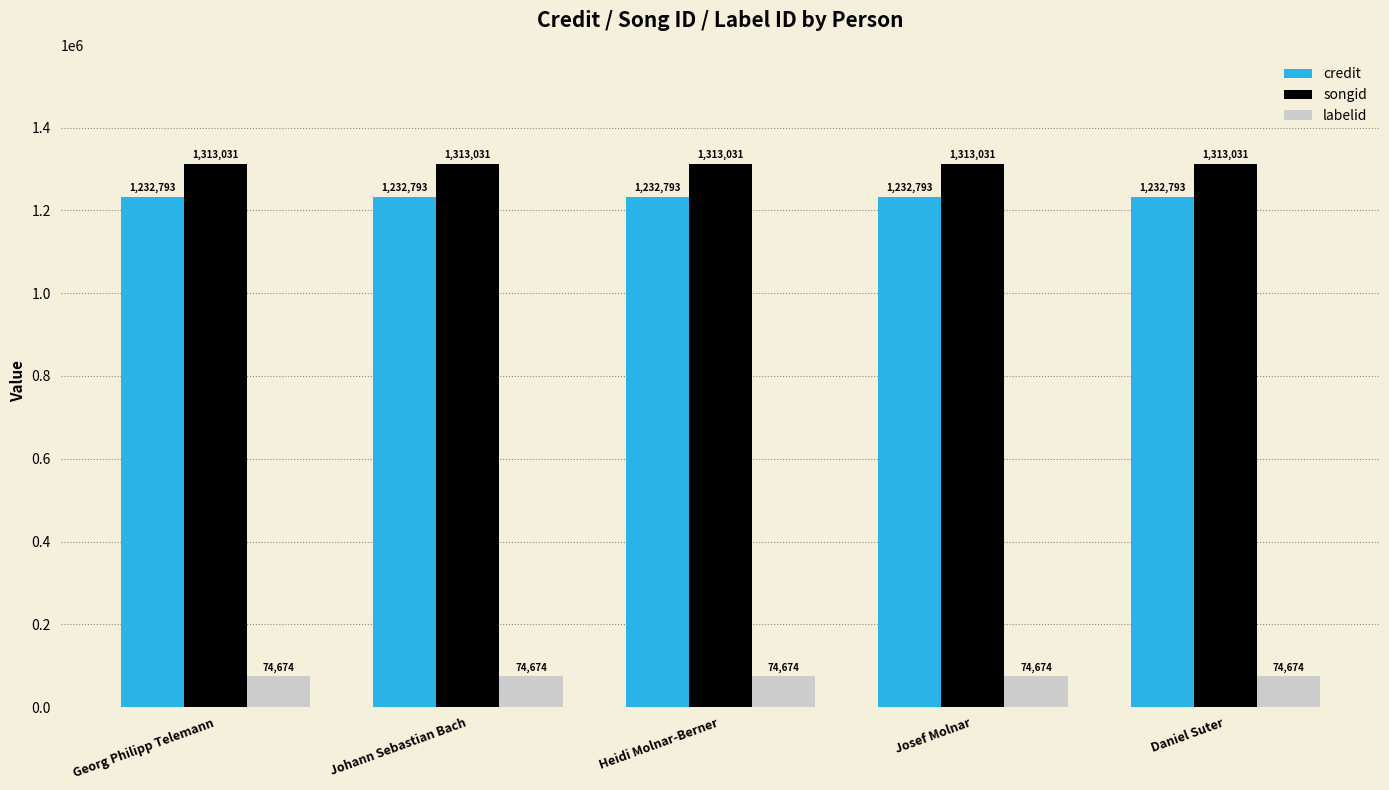

What is the spread (max minus min) of values at Georg Philipp Telemann?

1238357